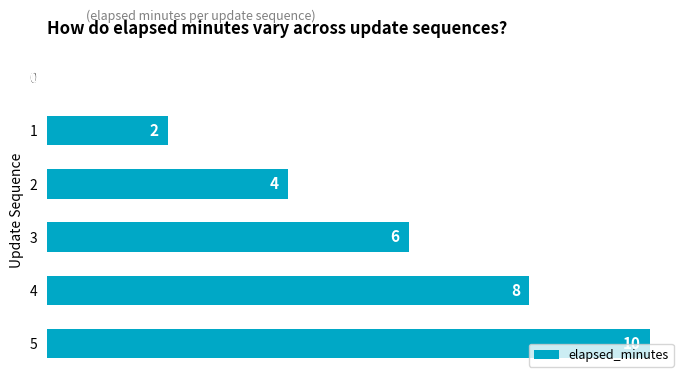

Reading top to bottom, what are all the values shown in this chart?

0=0	1=2	2=4	3=6	4=8	5=10